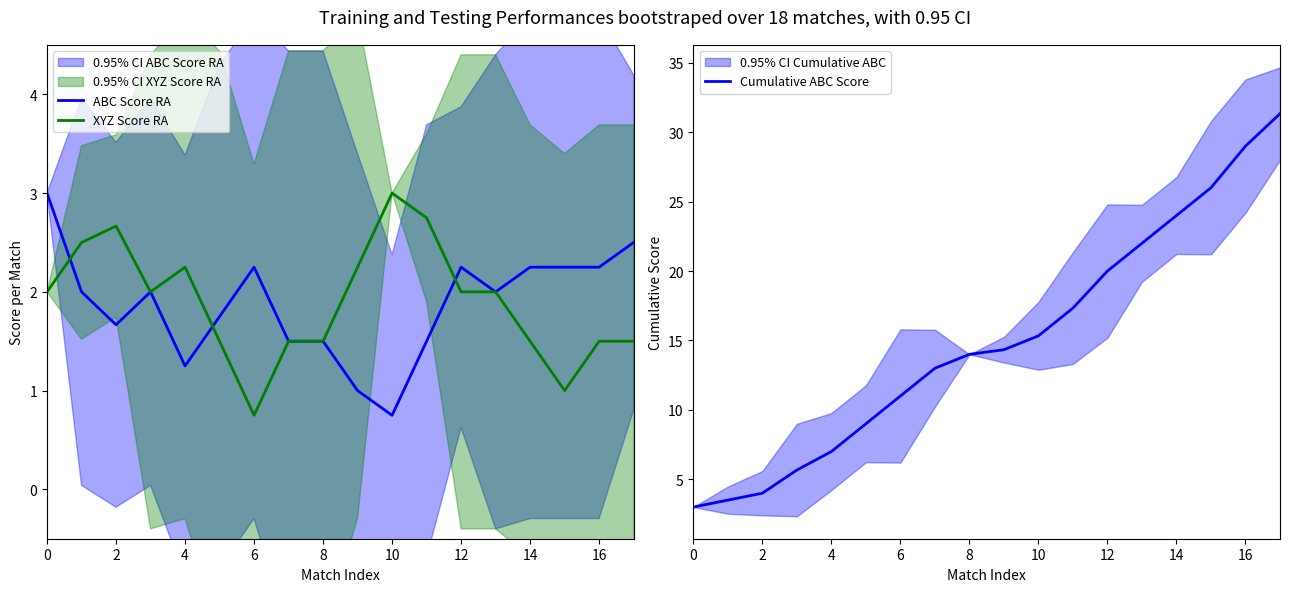

At which category is the sum across all series the highest?

17